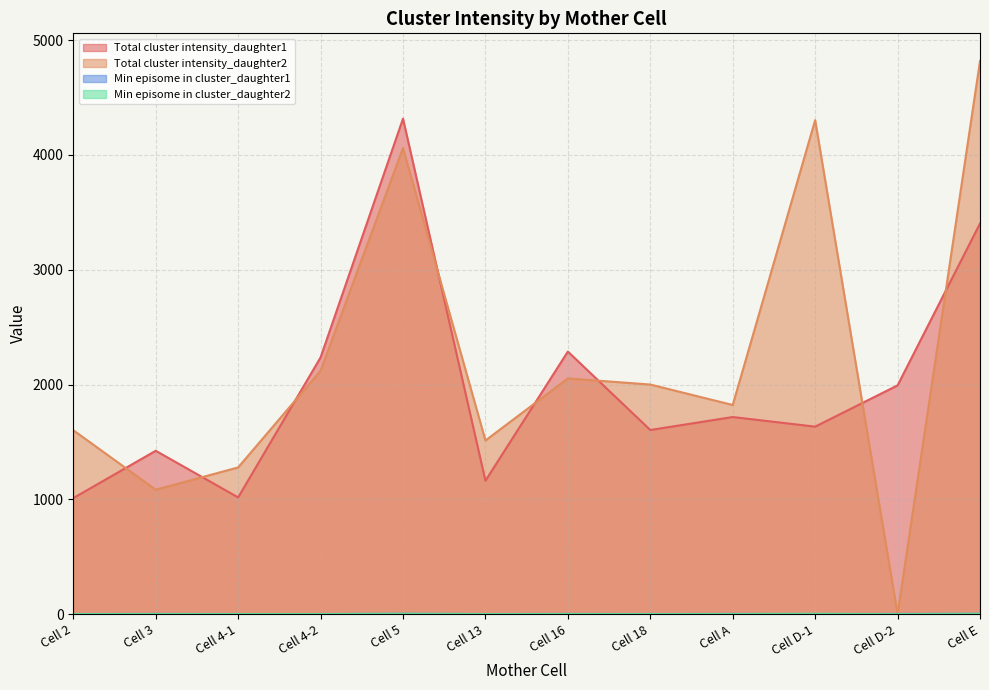

Which category has the highest value across all series?

Cell E